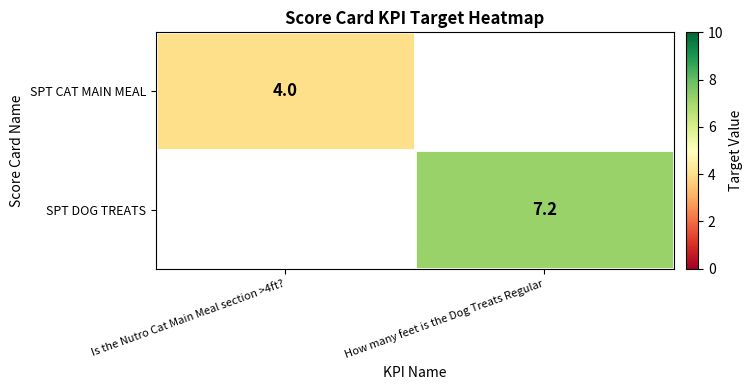

True or false: SPT DOG TREATS has a value of 7.2 at How many feet is the Dog Treats Regular.

True